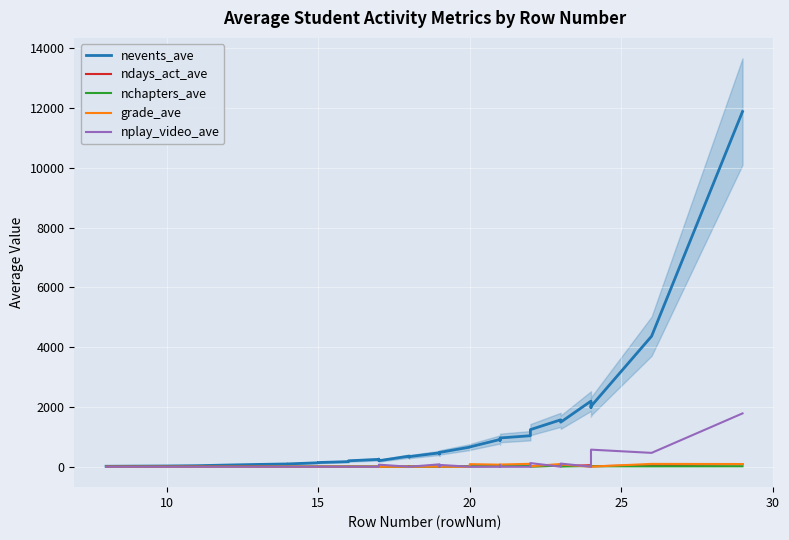

Does the chart display data point markers on the line(s)?

No